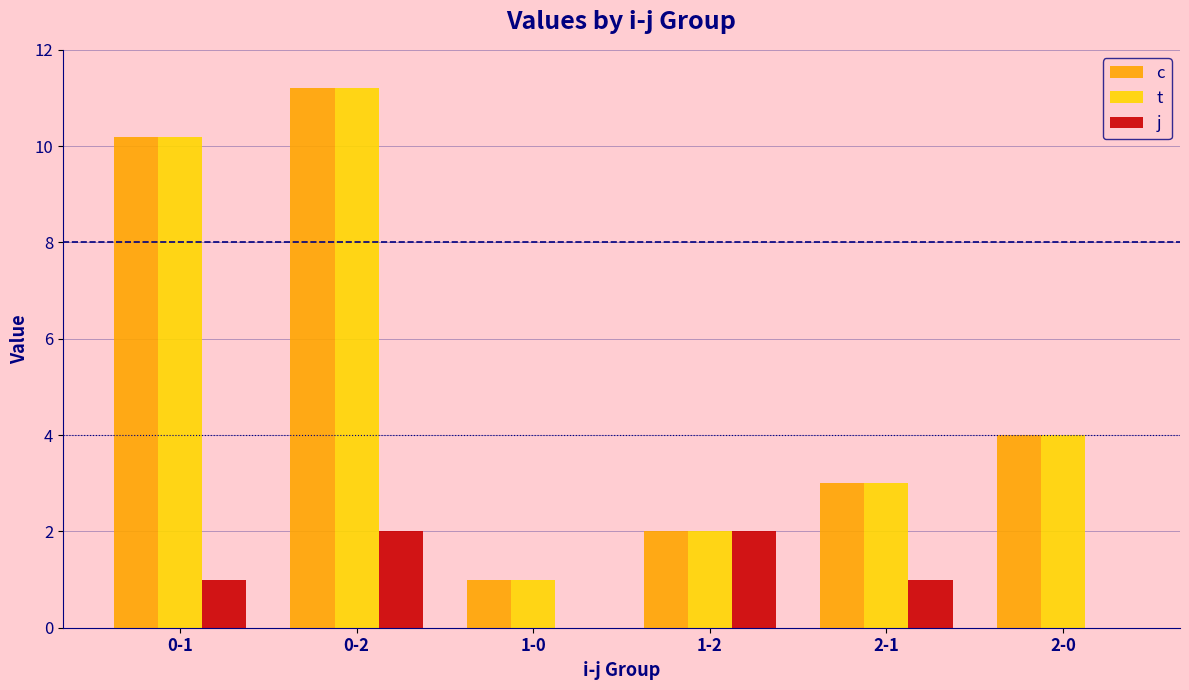

At which label is c closest to 6?

2-0